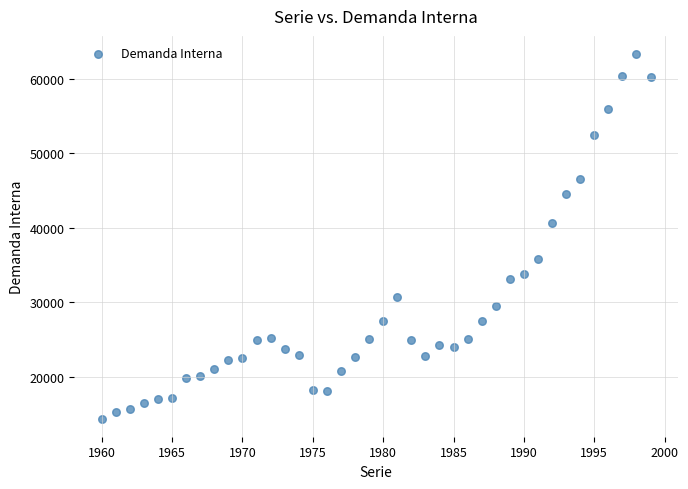

What is the range of Y values (max minus min)?

48924